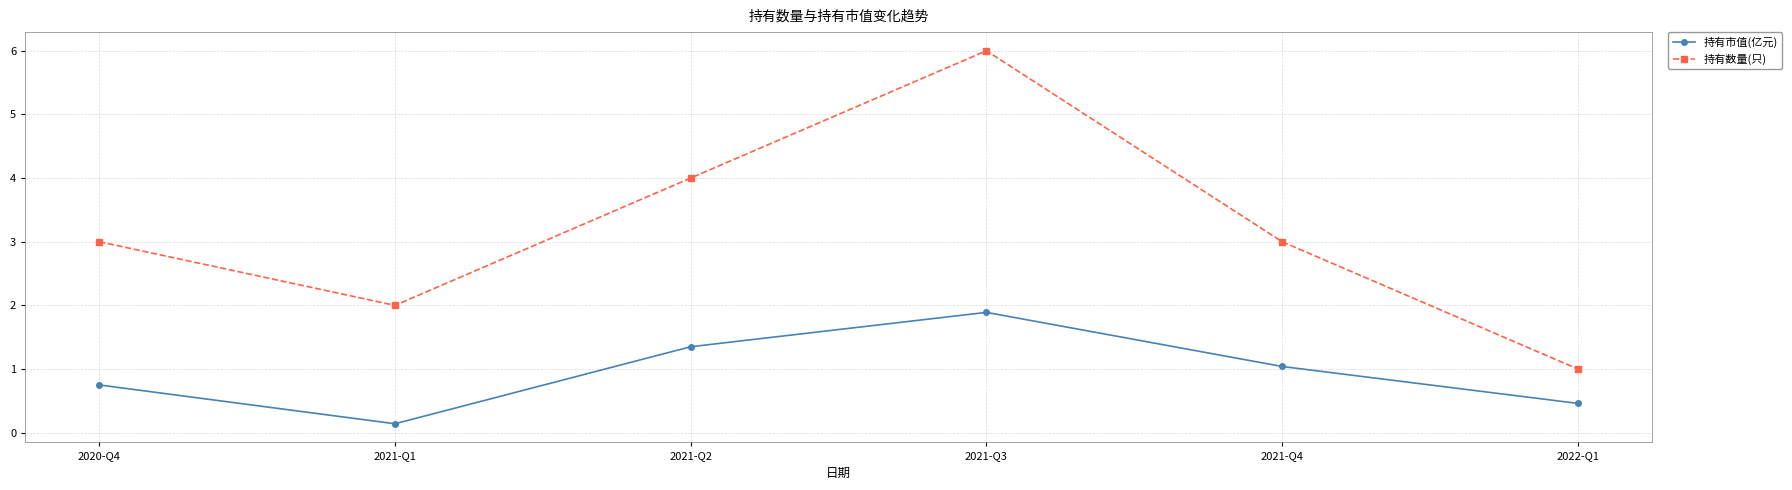

What is the sum of the 持有市值(亿元) values at 2021-Q2 and 2021-Q4?

2.4